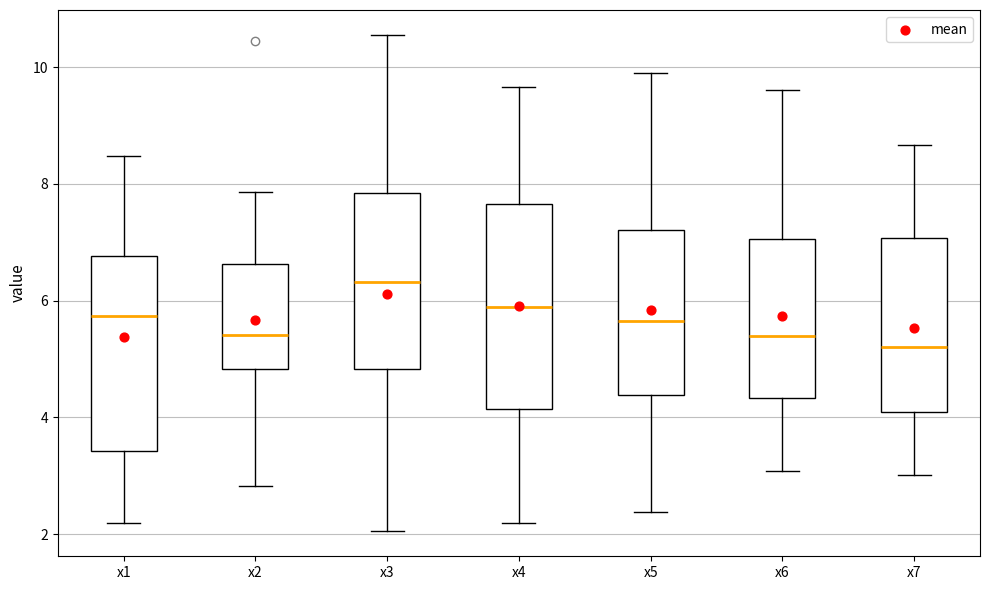

Which box's median line is the highest?

x3